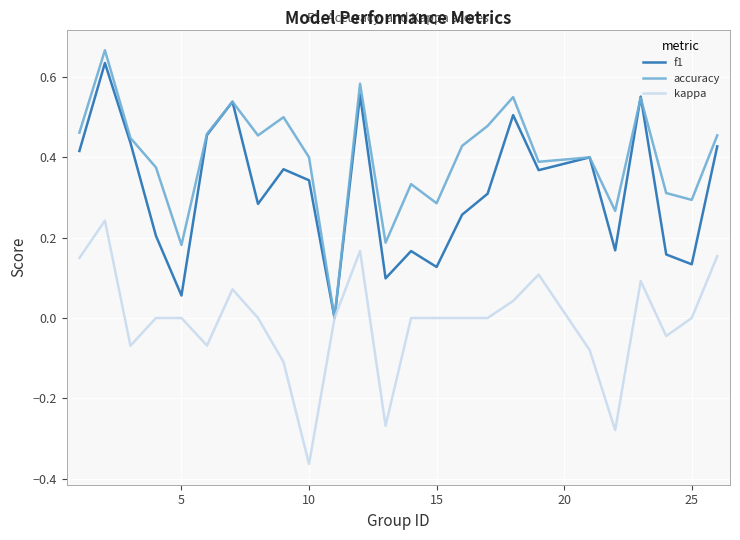

Which series has the widest spread of values?

accuracy